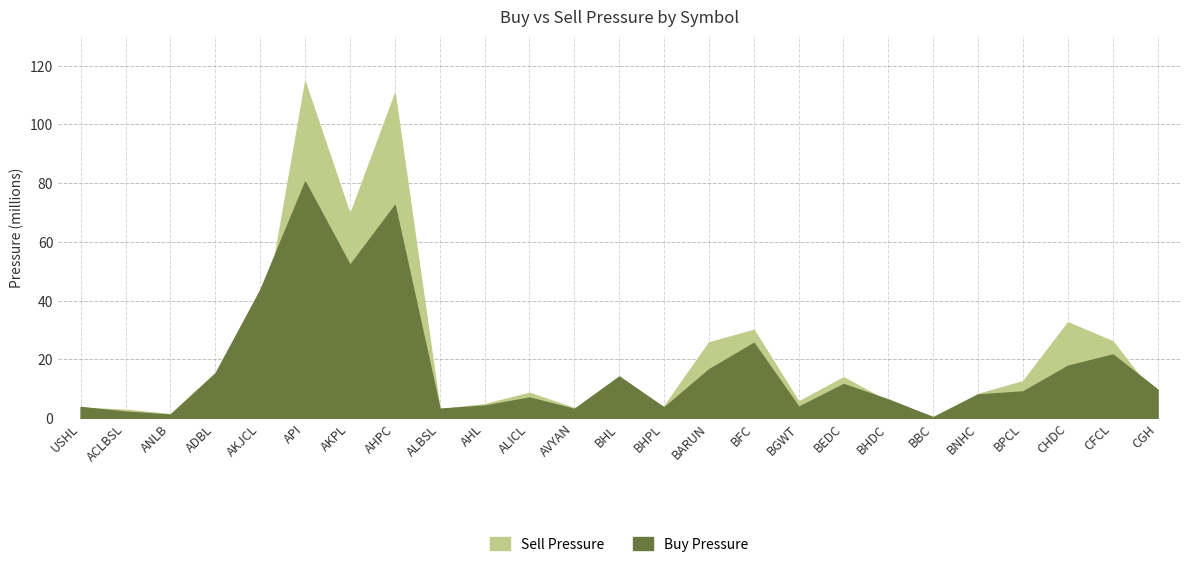

At BARUN, list the series in order from smallest to largest.

Buy Pressure, Sell Pressure